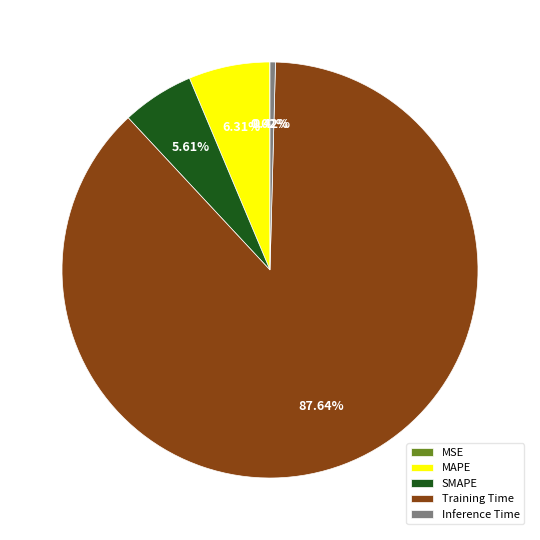

To the nearest percent, what percentage of the pie is Training Time?

88%